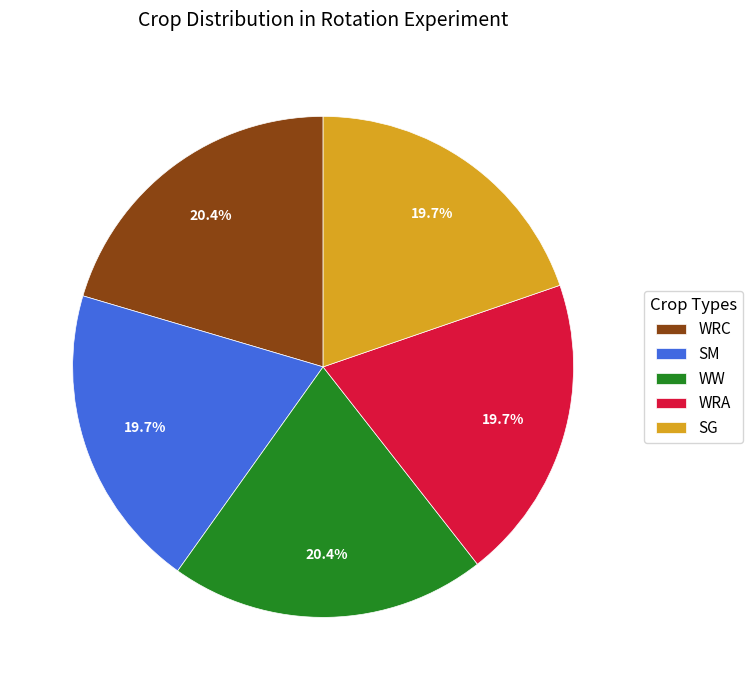

Between SM and WRC, which is larger?

WRC